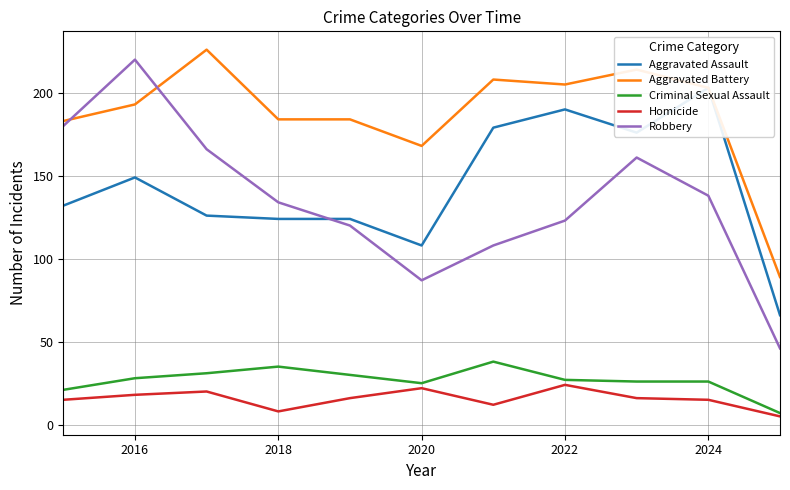

What is the minimum value shown in the chart?

5